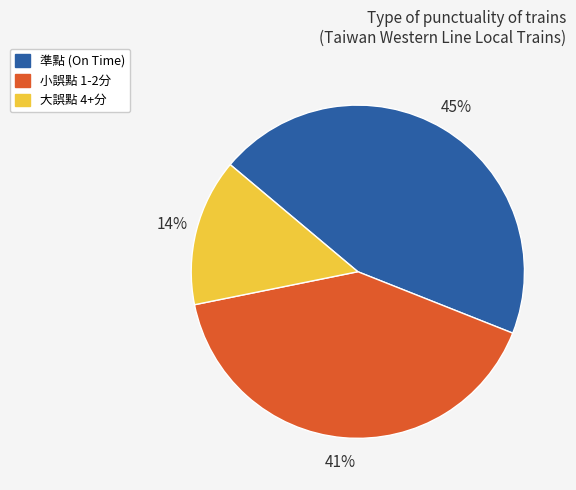

How many slices are in this pie chart?

3